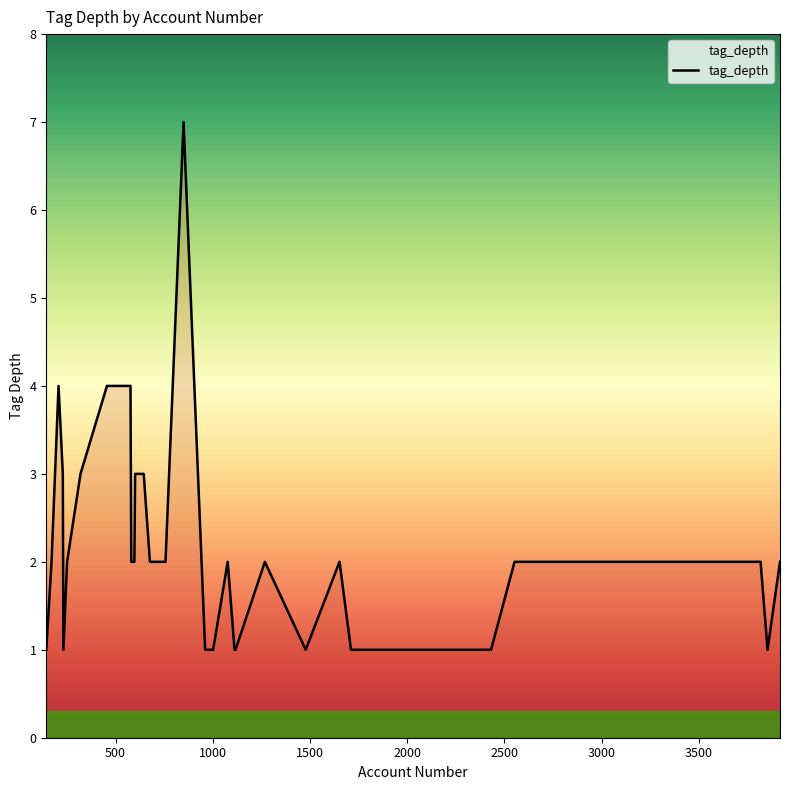

What is the sum of all values?

82